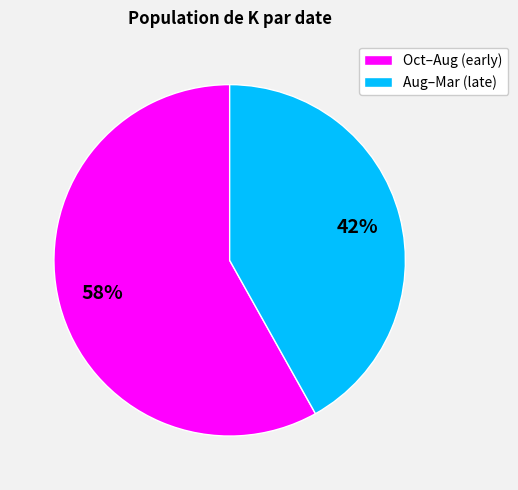

Which has a higher value, Oct–Aug (early) or Aug–Mar (late)?

Oct–Aug (early)